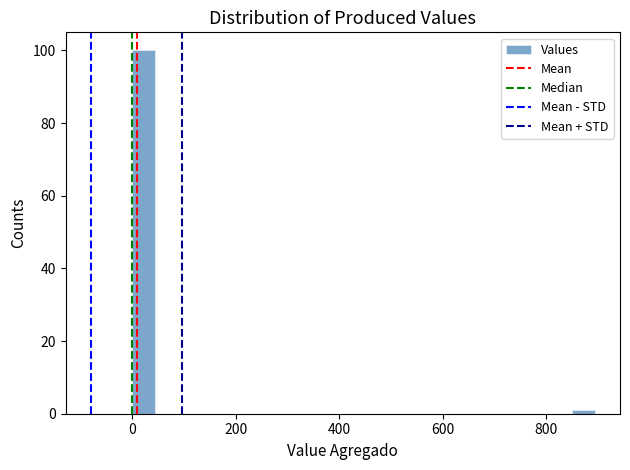

Read against the x-axis, roughly where is the centre of the tallest bar?

20